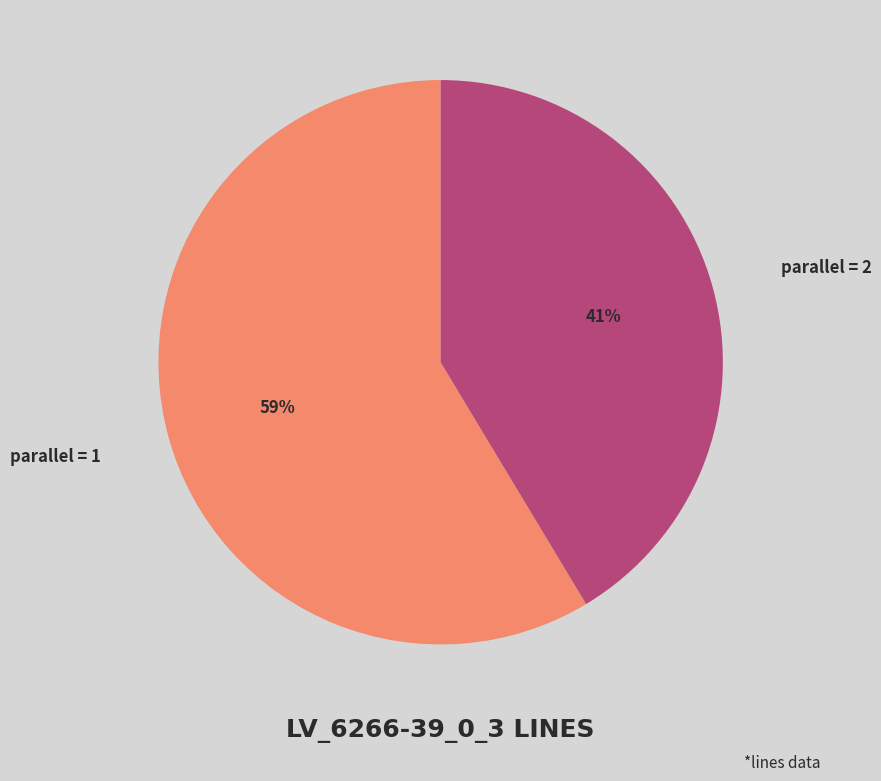

Which slice is the largest?

parallel = 1